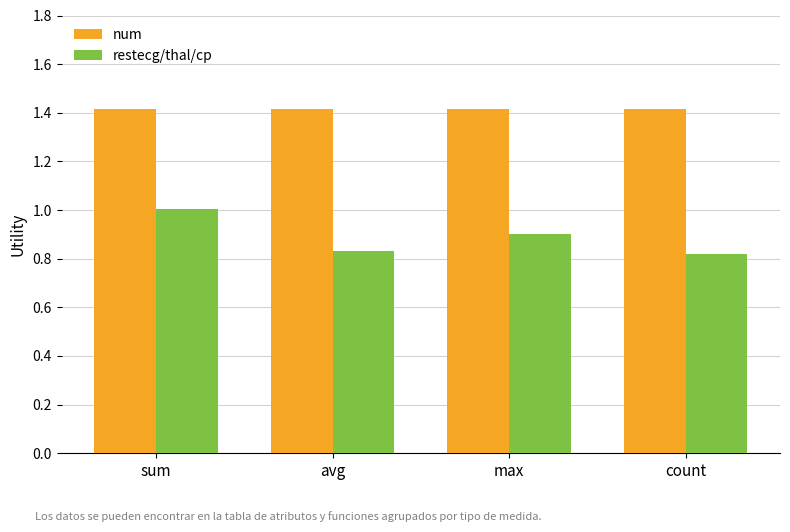

How many bars are there in each group?

2